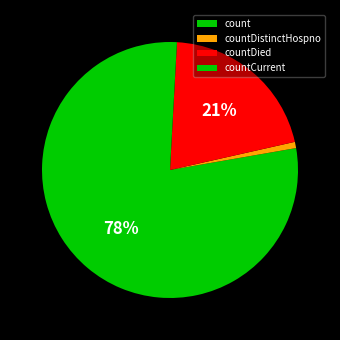

Which category accounts for the majority?

count